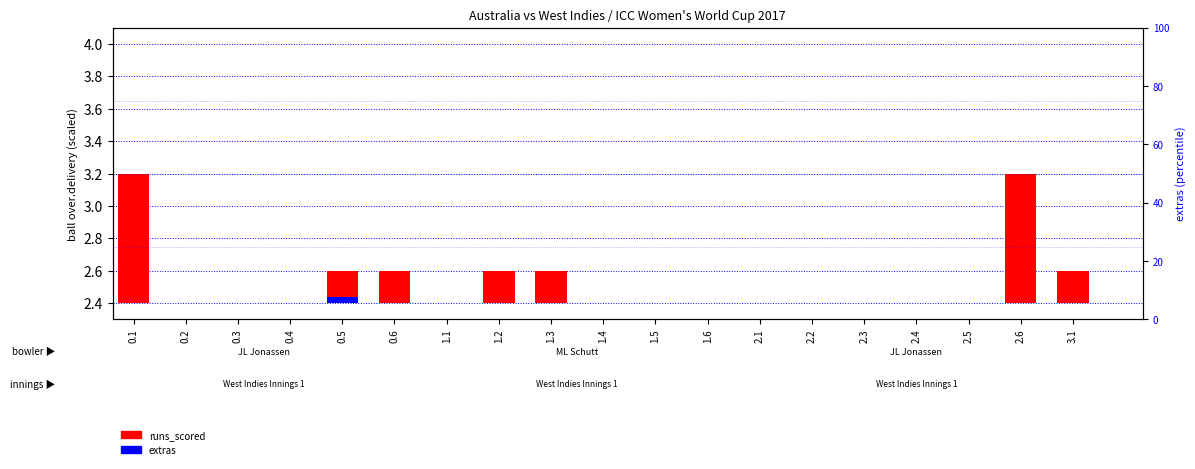

Reading right to left, what are all the values shown in this chart?

runs_scored: 0.2	0.8	0.0	0.0	0.0	0.0	0.0	0.0	0.0	0.0	0.2	0.2	0.0	0.2	0.2	0.0	0.0	0.0	0.8
extras: 0.0	0.0	0.0	0.0	0.0	0.0	0.0	0.0	0.0	0.0	0.0	0.0	0.0	0.0	0.0	0.0	0.0	0.0	0.0